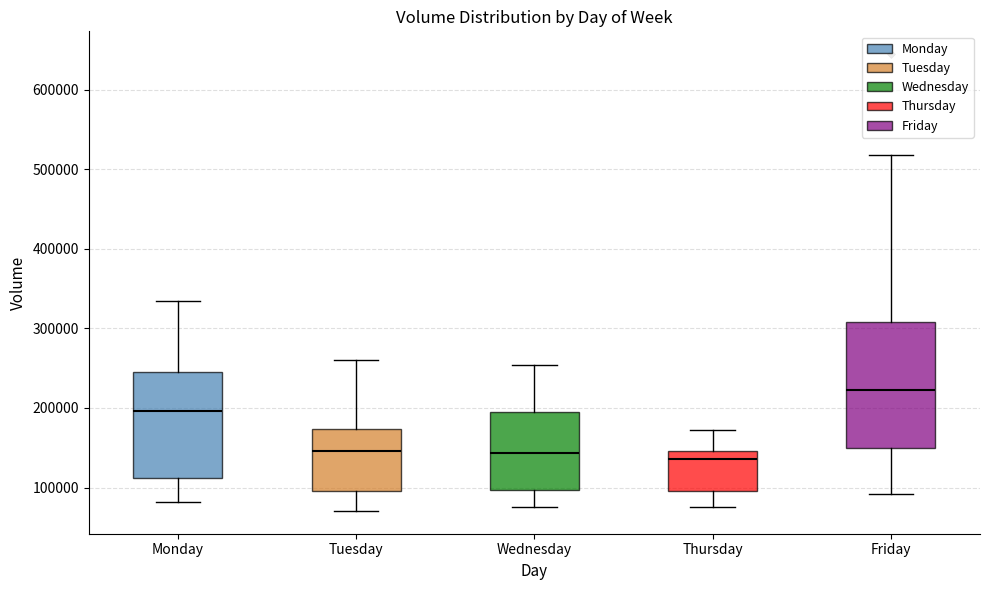

Which box's median line is the highest?

Friday